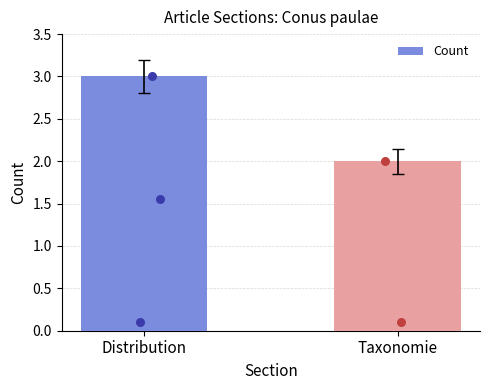

What is the ratio of the value at Distribution to the value at Taxonomie?

1.5